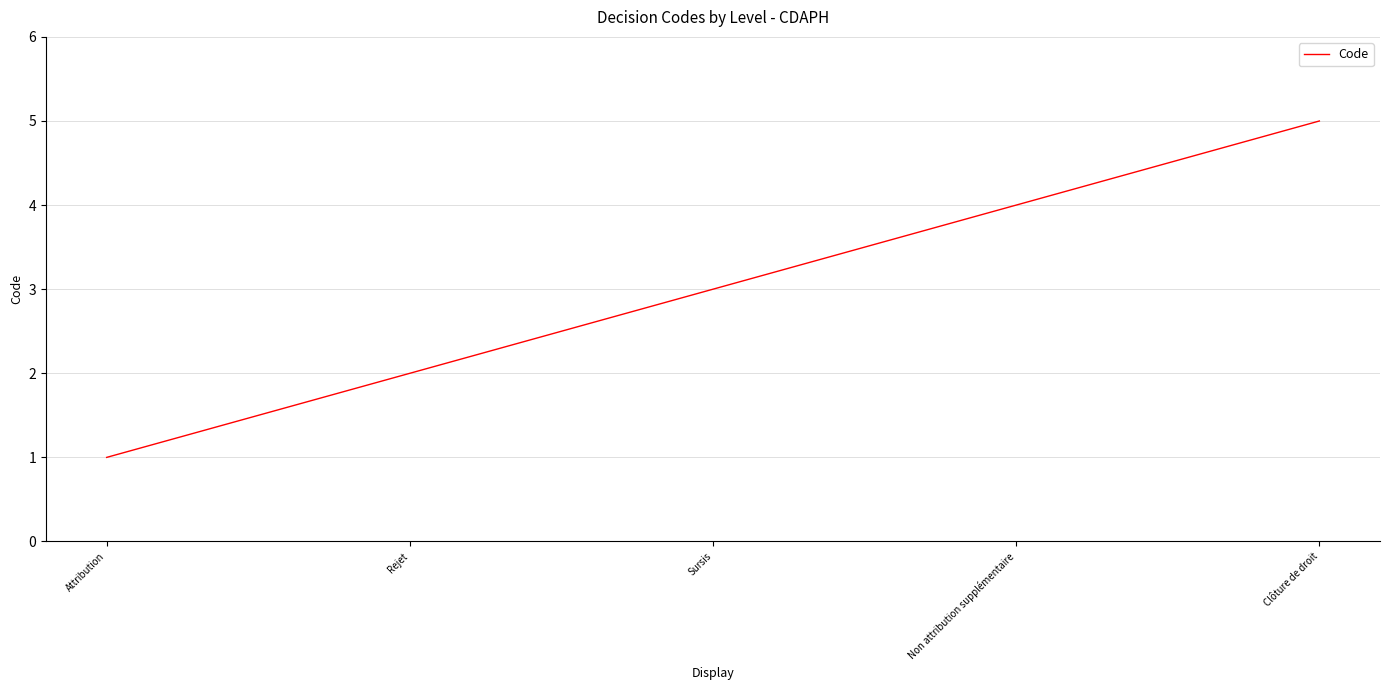

Is it true that the value at Rejet is 1?

False